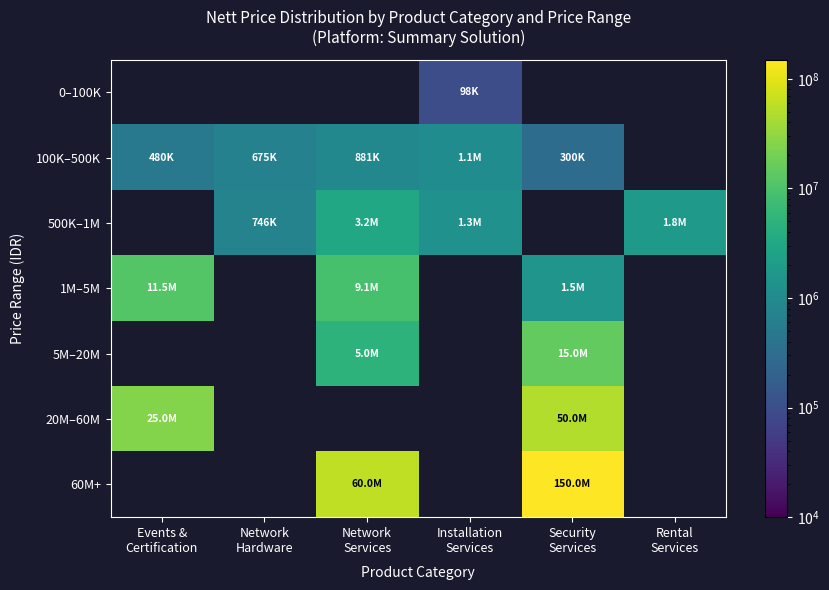

Count the number of data series in this chart.

7